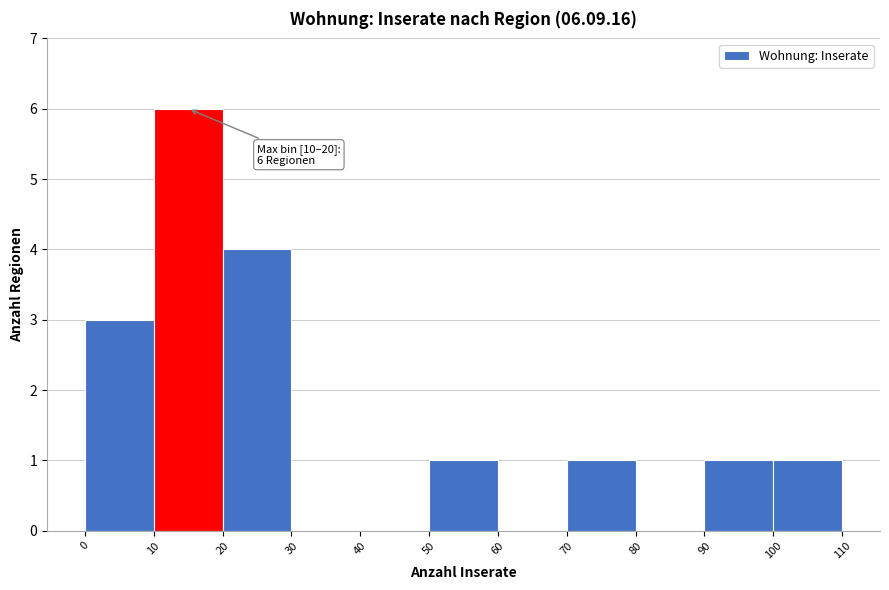

Which range on the x-axis has the tallest bar?

10 to 20